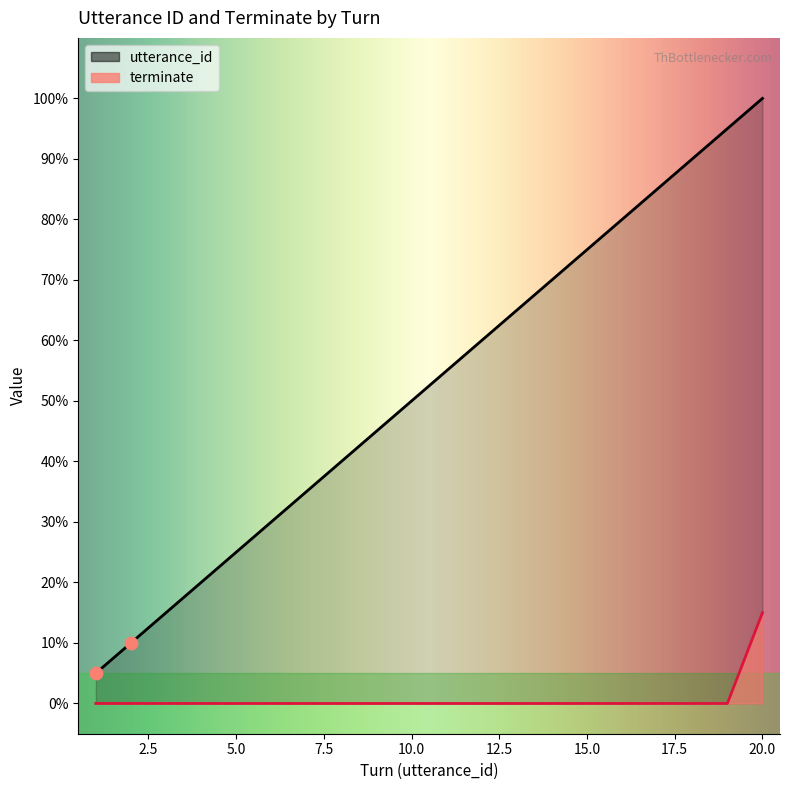

What is the total value across all series at 20?

1.1